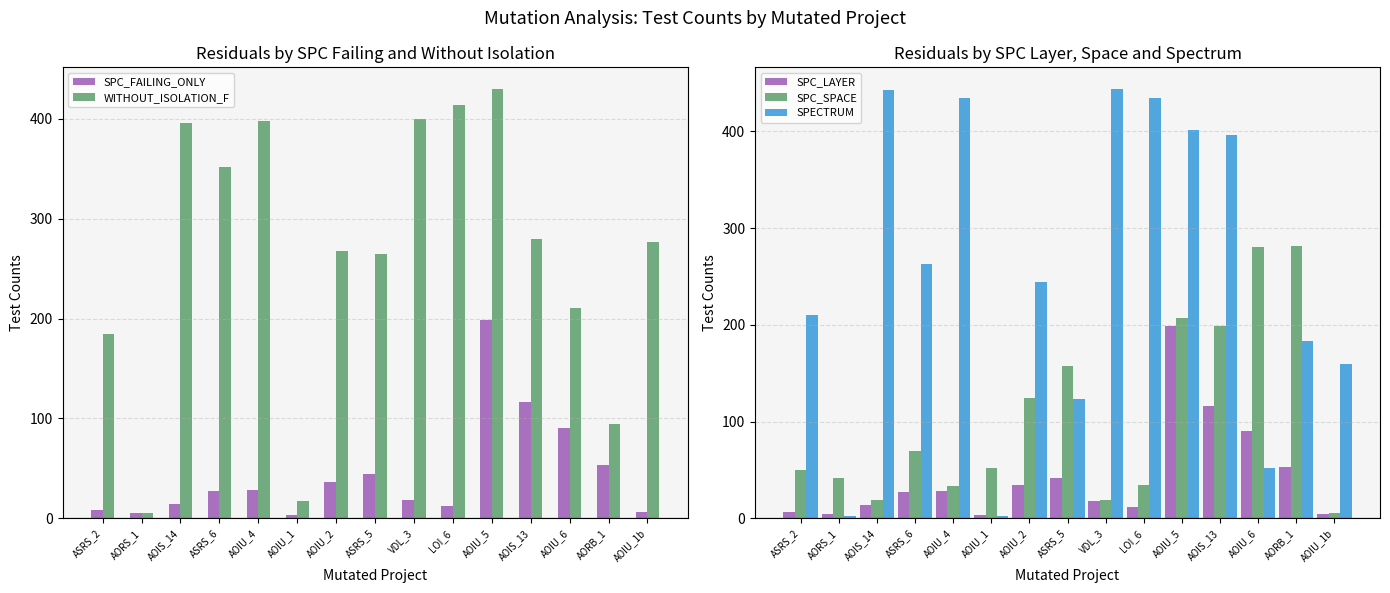

How many bars are there in total?

75